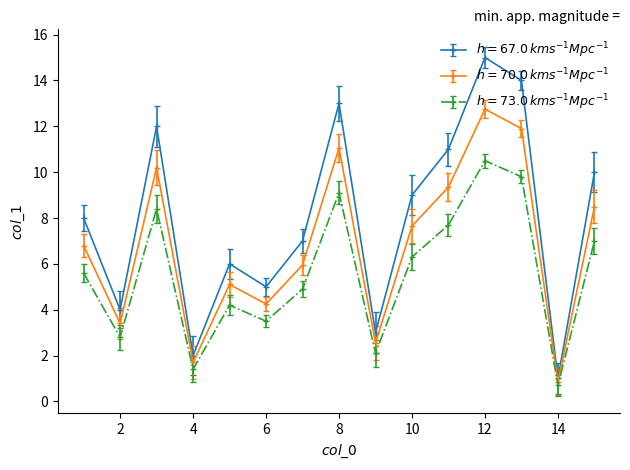

What is the minimum value shown in the chart?

0.7